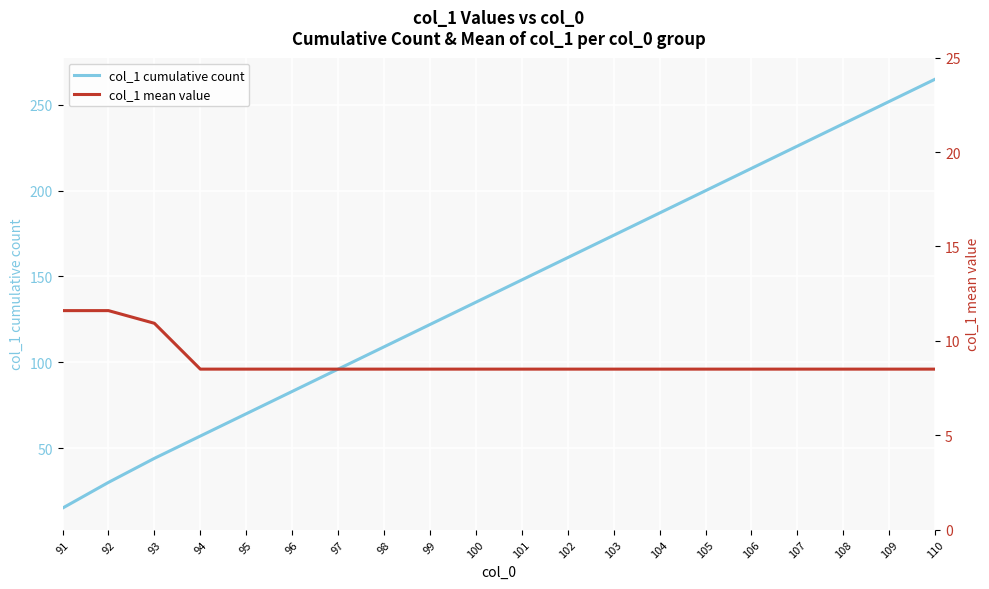

True or false: col_1 cumulative count has more than 0 points higher than both neighbors.

False